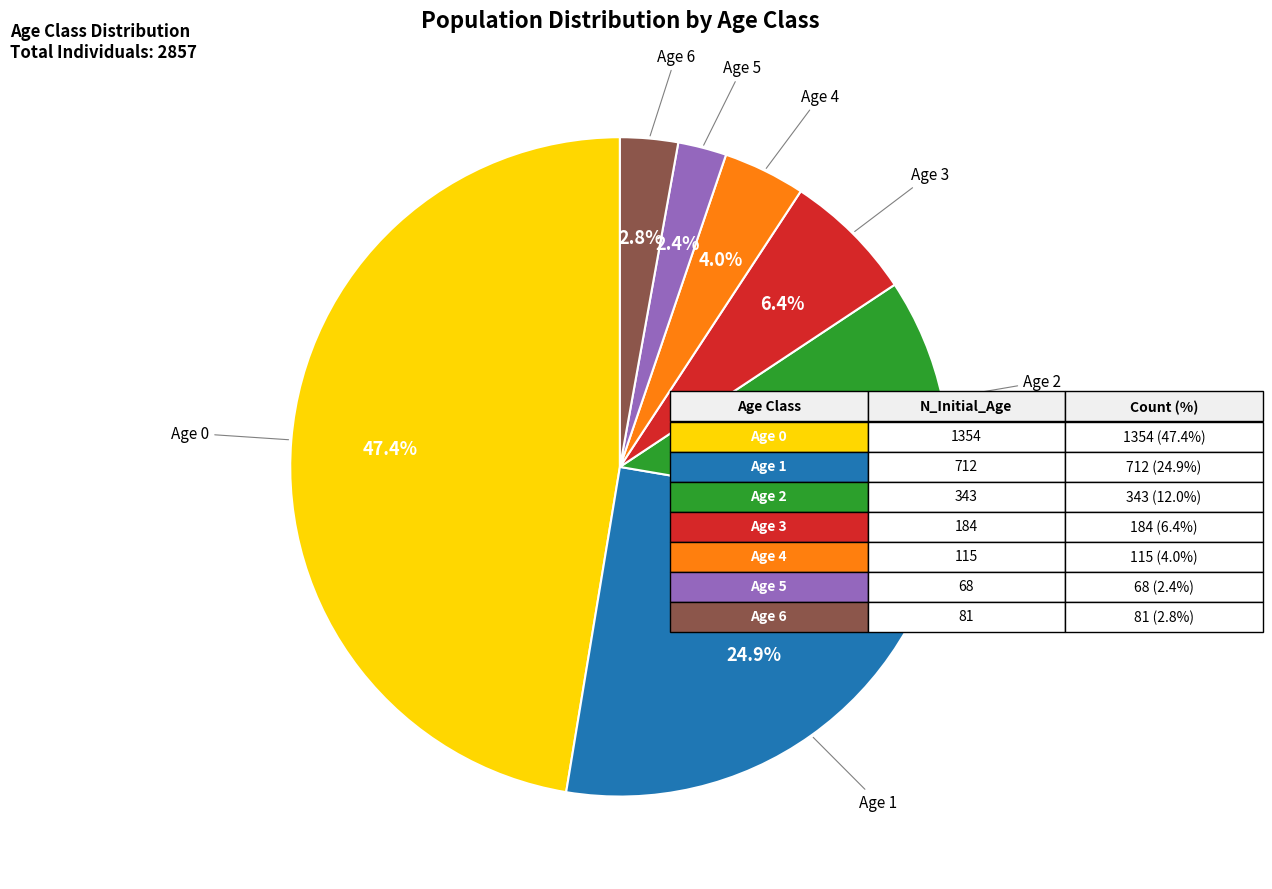

Is there any slice that represents more than half of the pie?

No